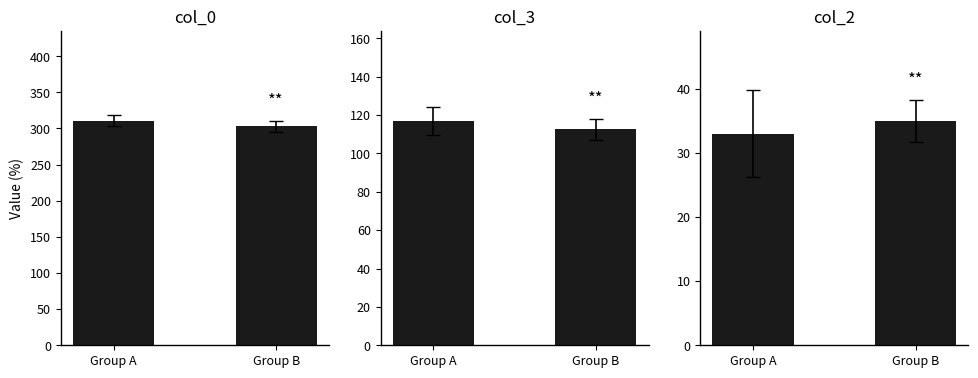

What is the value of the col_2 bar at the 1st from the left?

33.0